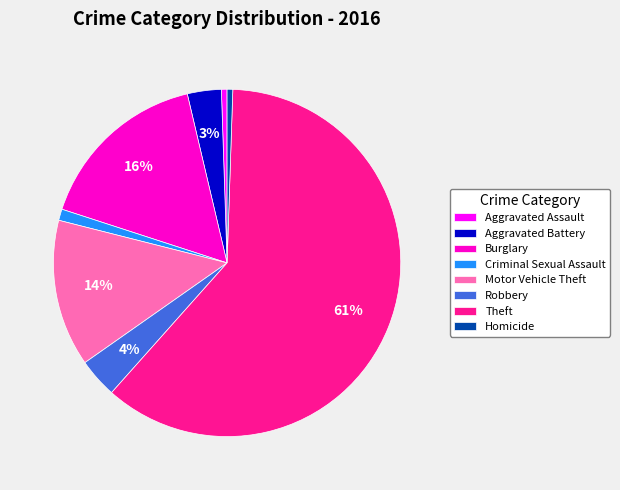

To the nearest percent, what is the difference between the Aggravated Assault and Motor Vehicle Theft slice percentages?

13%